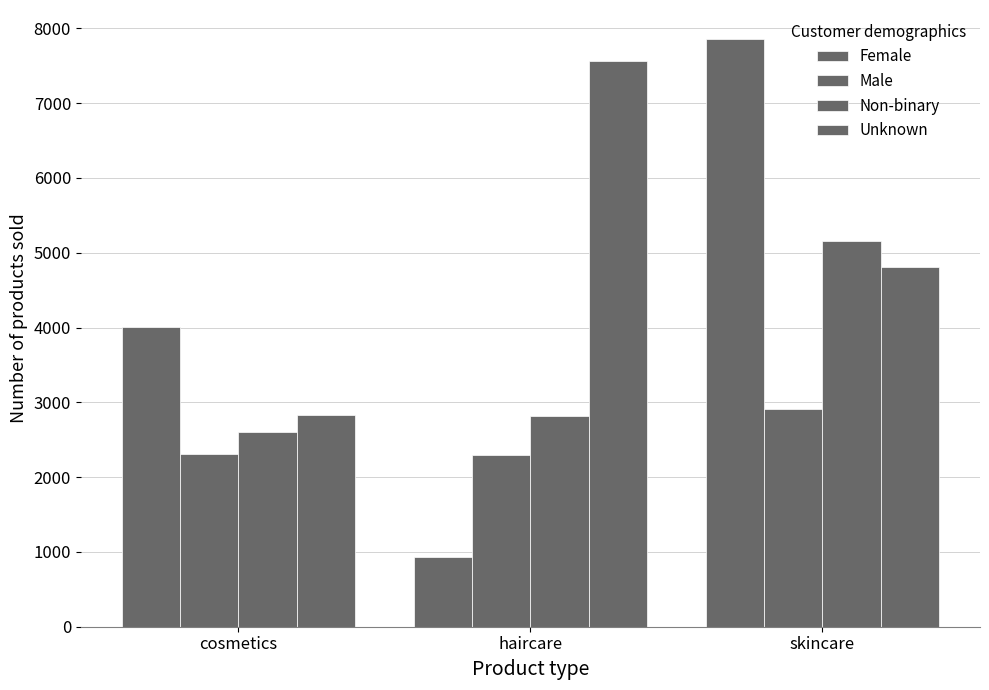

Does the chart contain stacked bars?

No